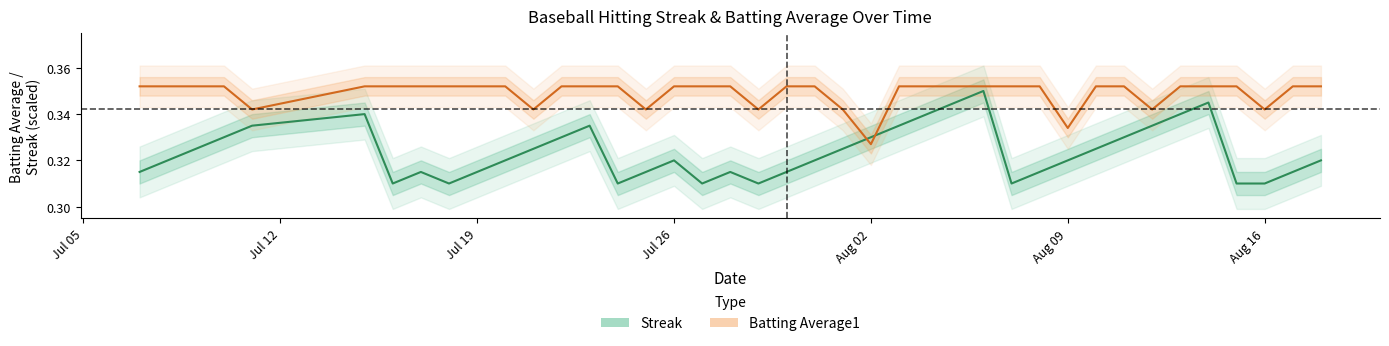

How many intersections are there between Streak and Batting Average1?

2